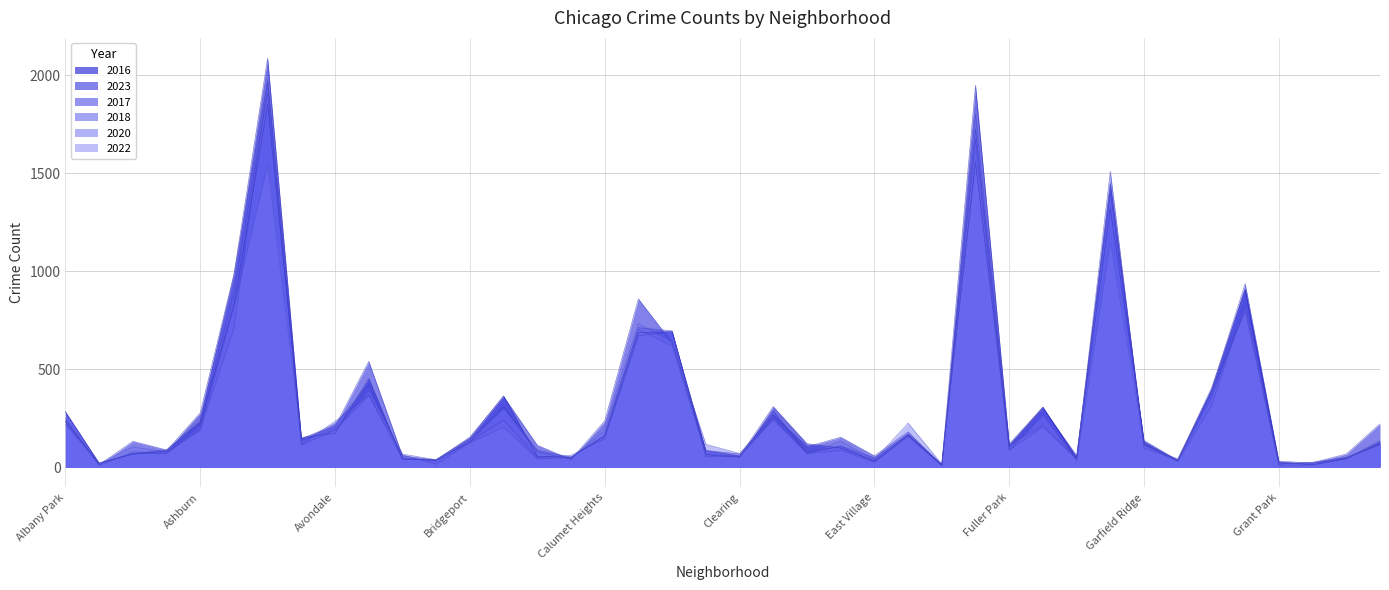

The value of 2017 at Brighton Park is 308. True or false?

True